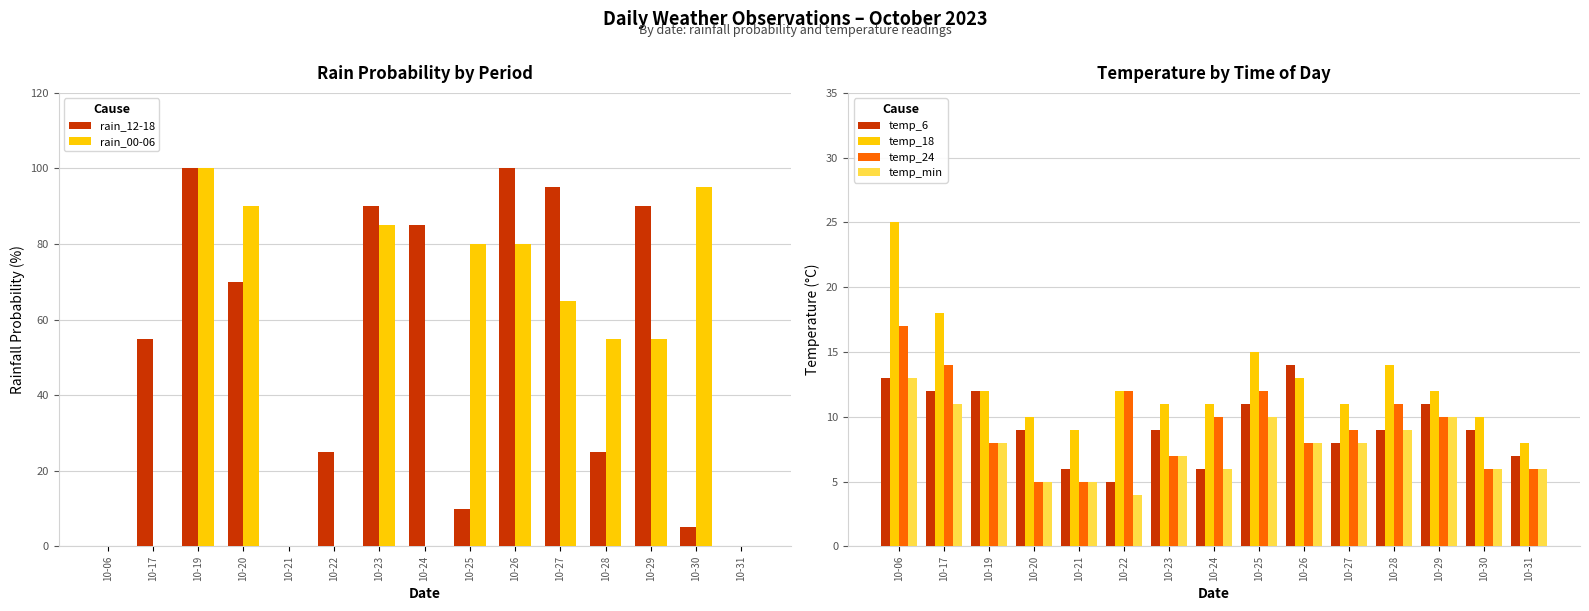

What are all the series names shown in the legend?

rain_12-18, rain_00-06, temp_6, temp_18, temp_24, temp_min